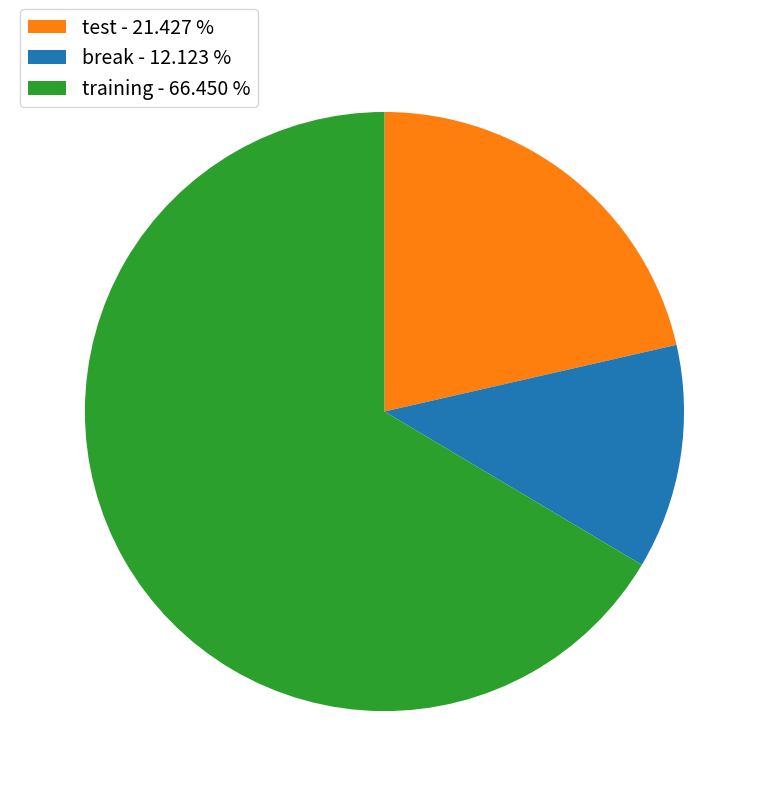

Between training and test, which is larger?

training